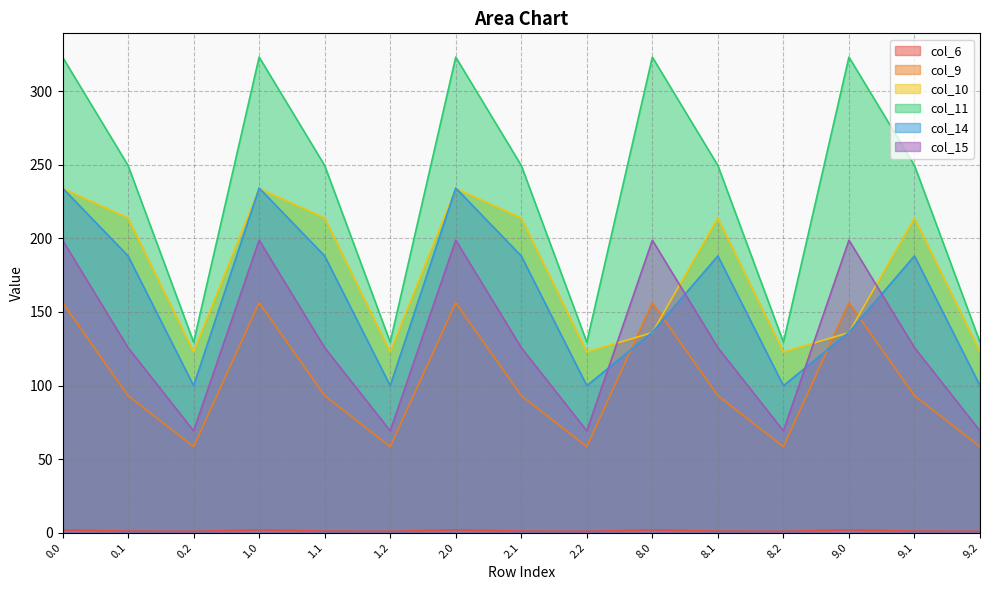

True or false: col_6 and col_9 intersect in this chart.

False